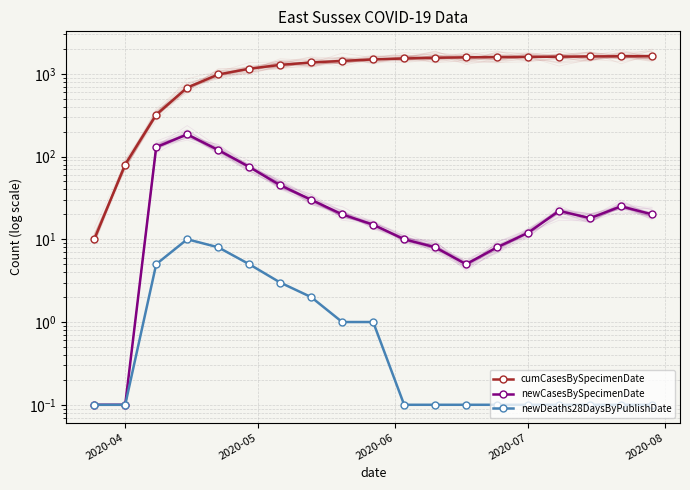

Is the value of newDeaths28DaysByPublishDate at 9 greater than the value of cumCasesBySpecimenDate at 17?

No